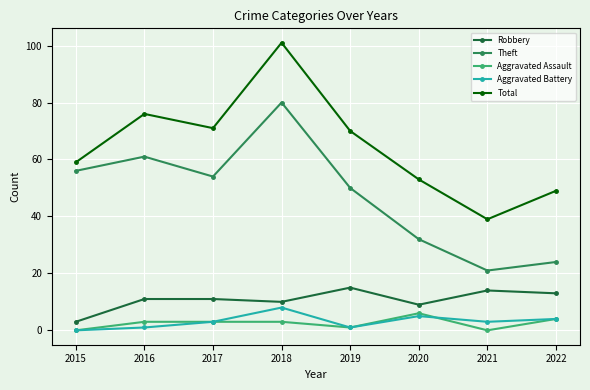

What is the total value across all series at 2019?

137